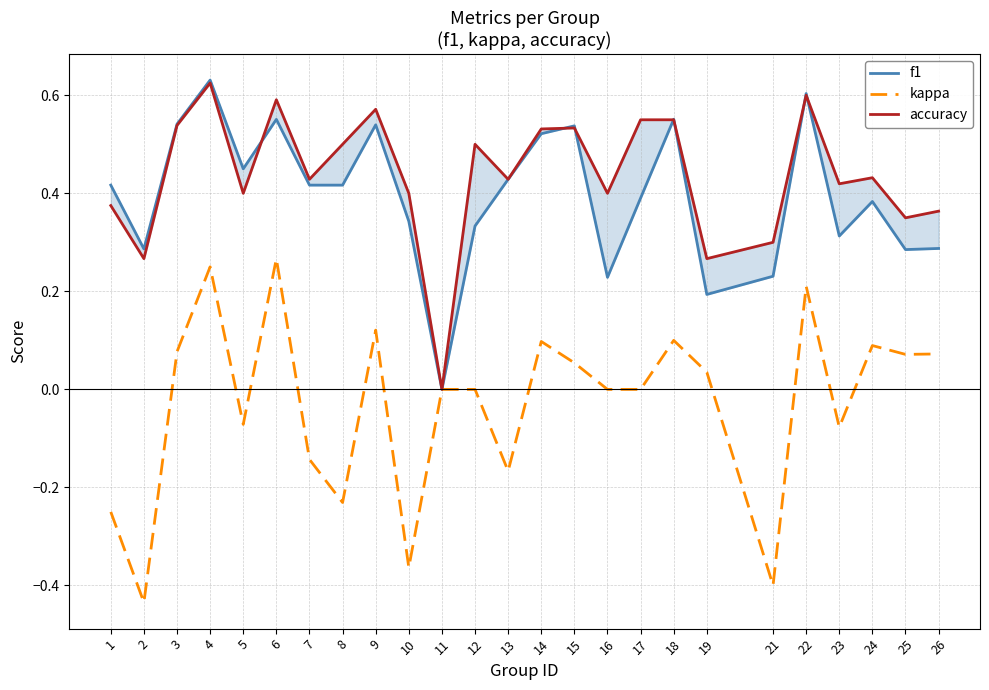

True or false: f1 has more than 0 points higher than both neighbors.

True